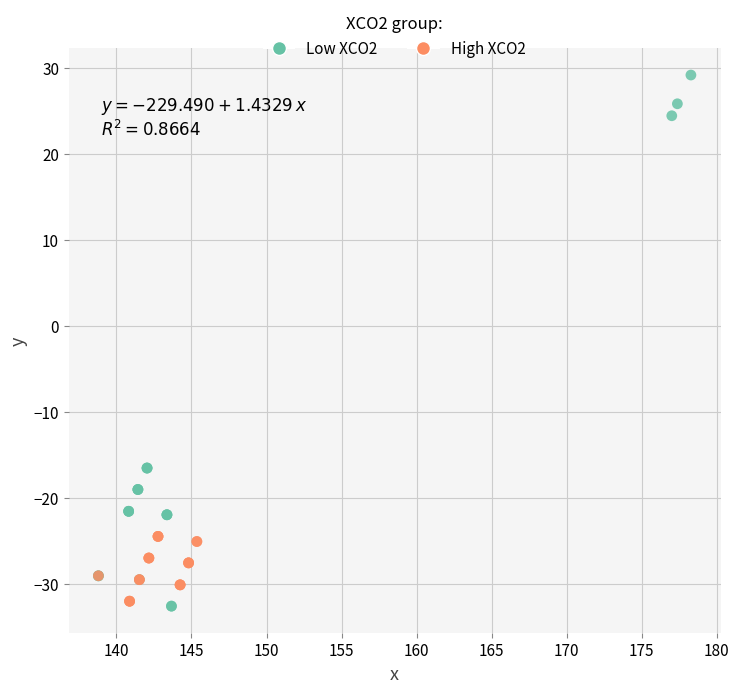

Which series reaches the minimum Y coordinate?

Low XCO2